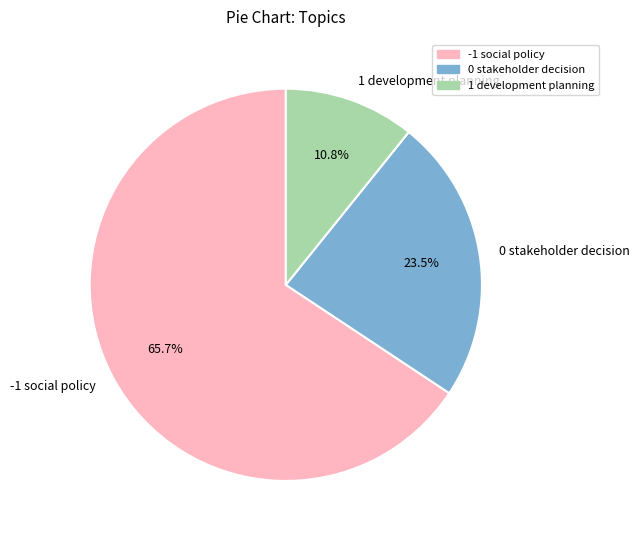

What is the smallest slice in the pie chart?

1 development planning